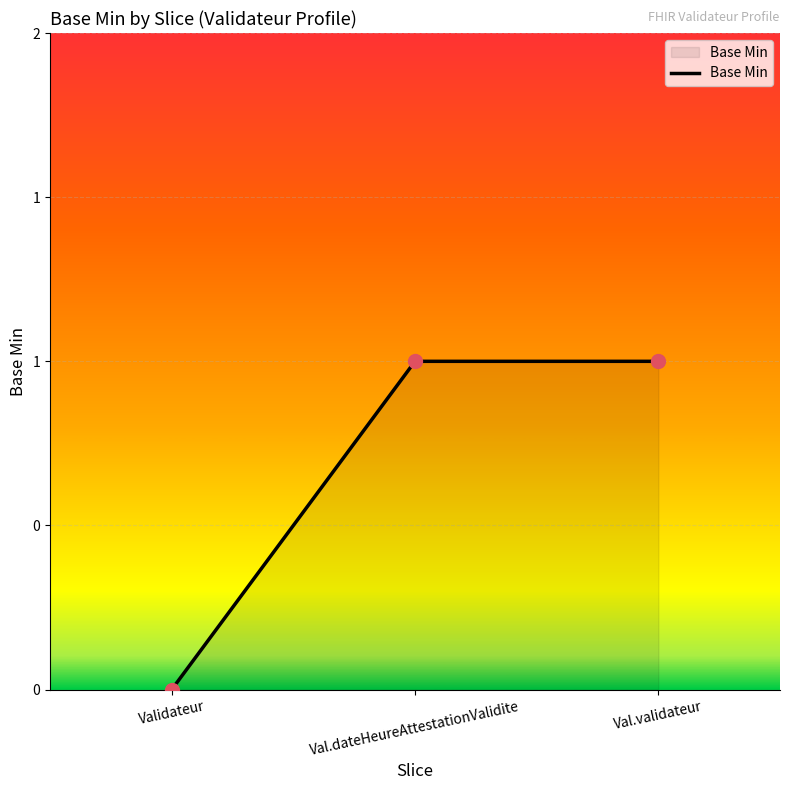

Does the chart have visible grid lines?

Yes